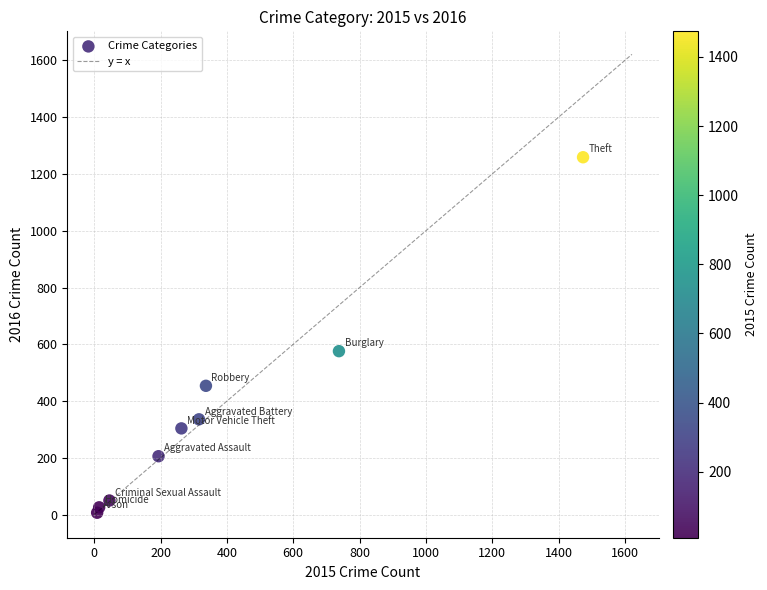

What is the average Y value?

358